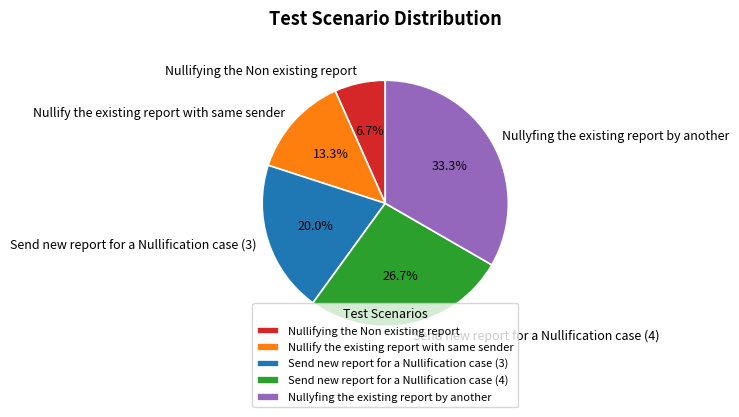

To the nearest percent, what percentage of the pie is Nullifying the Non existing report?

7%